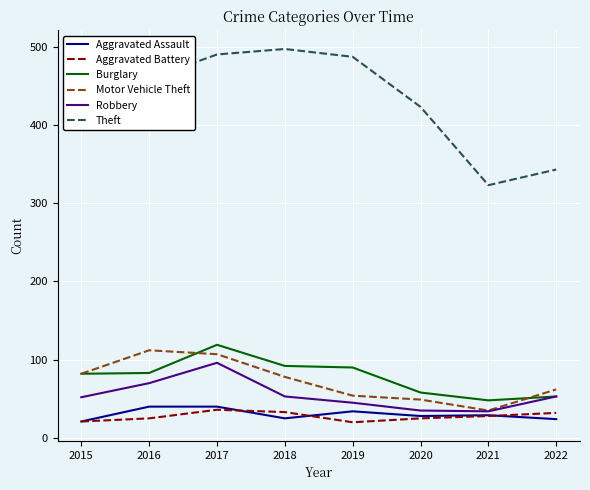

Between 2015 and 2017, which series saw the biggest shift?

Robbery